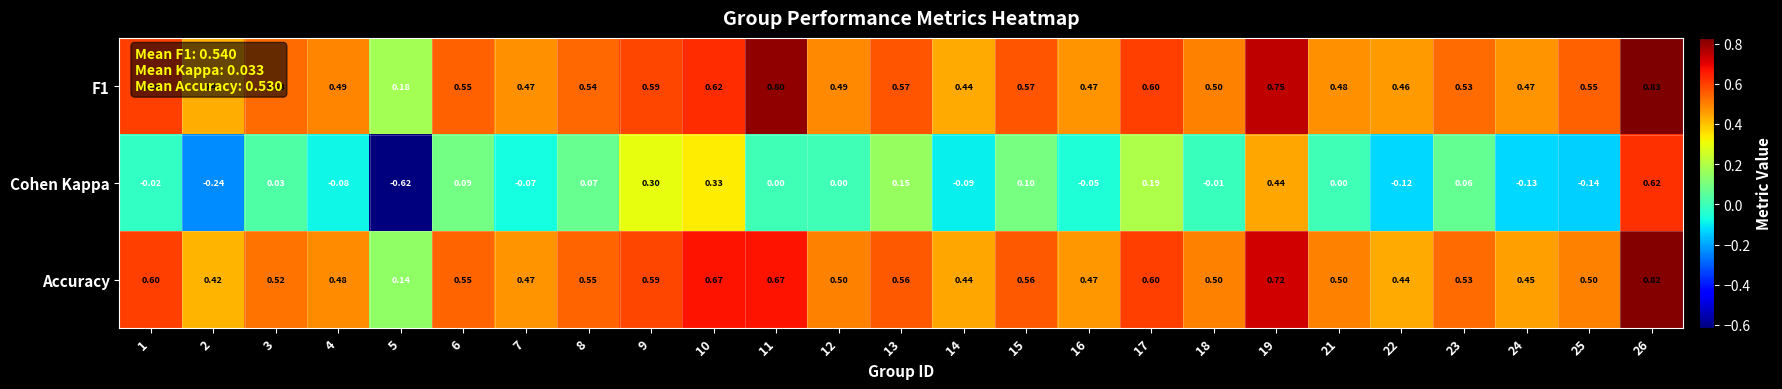

Is the value of F1 at 2 greater than the value of Cohen Kappa at 2?

Yes